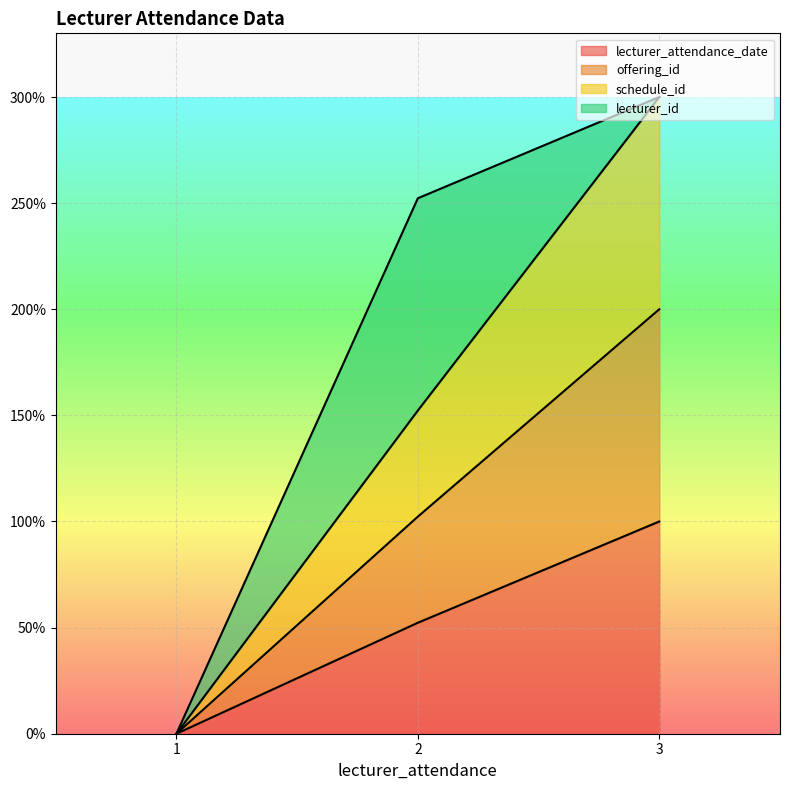

How many lines are shown in the chart?

4